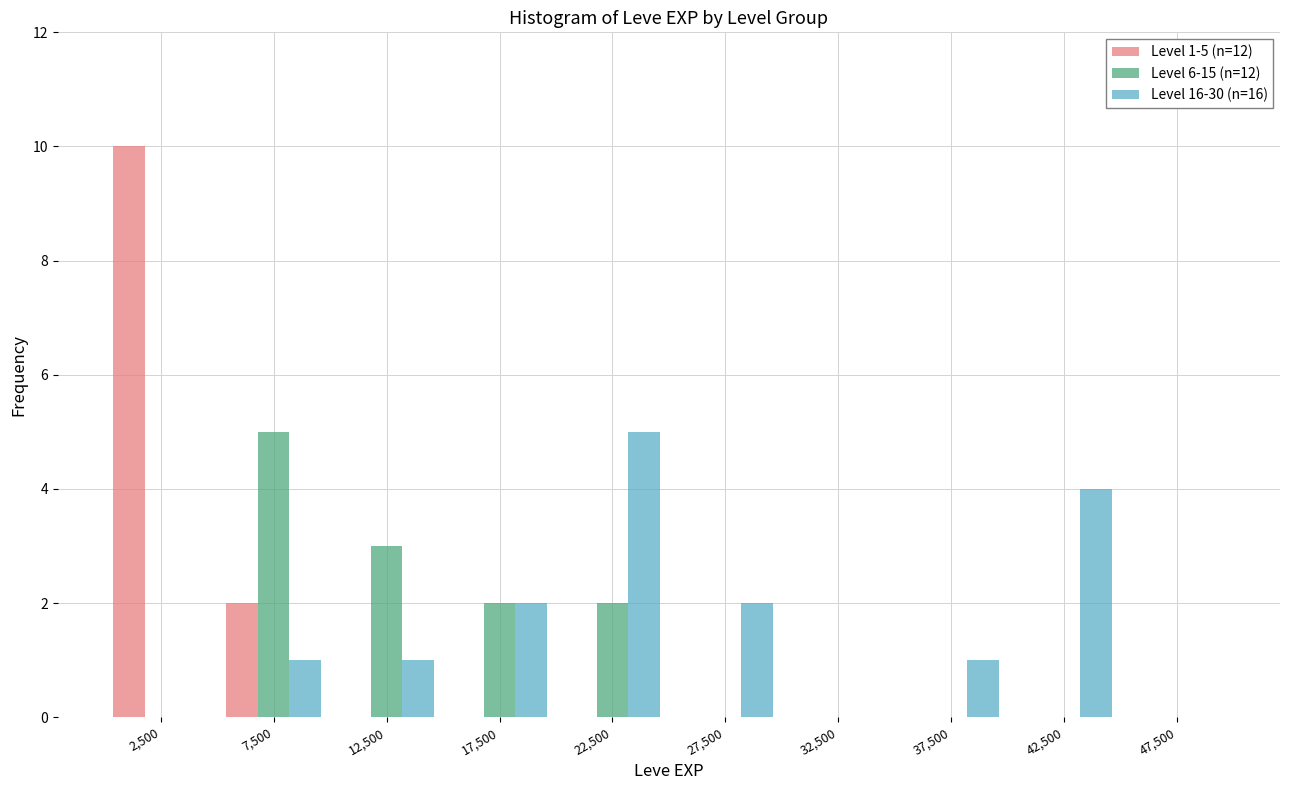

In the Level 1-5 (n=12) series, which range on the x-axis has the tallest bar?

0 to 5000